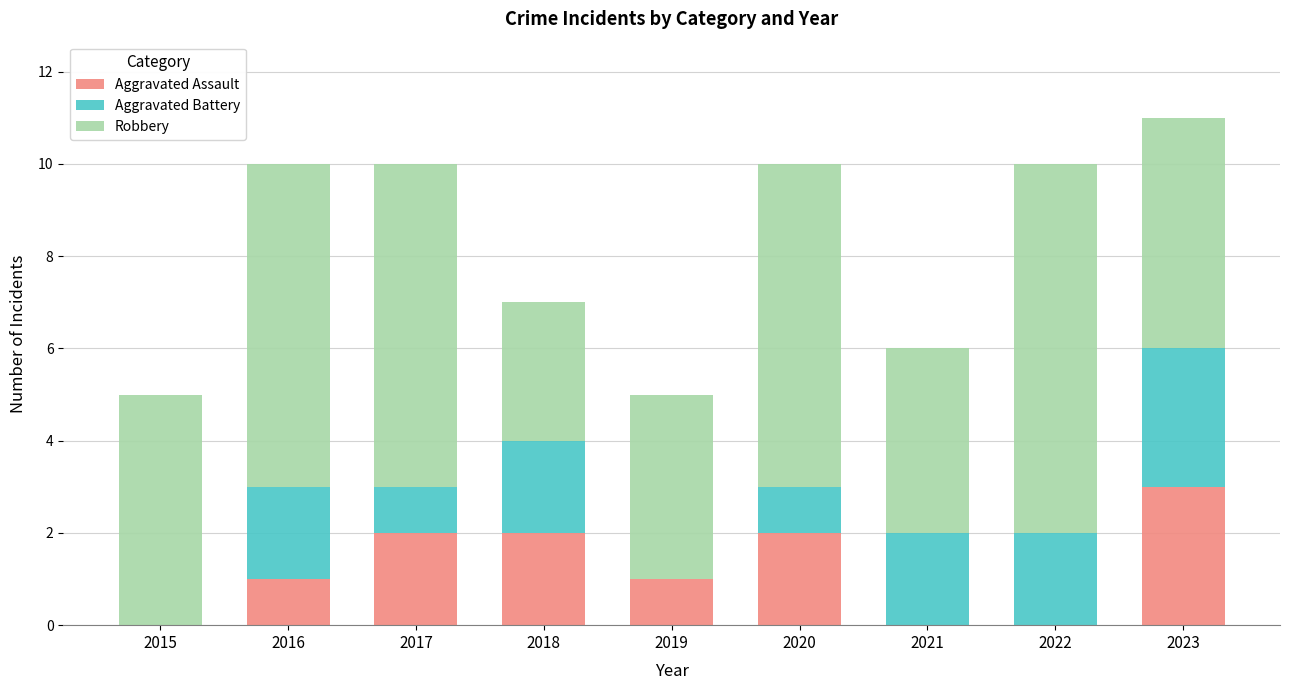

The Aggravated Assault series shows 2 at 2017. True or false?

True